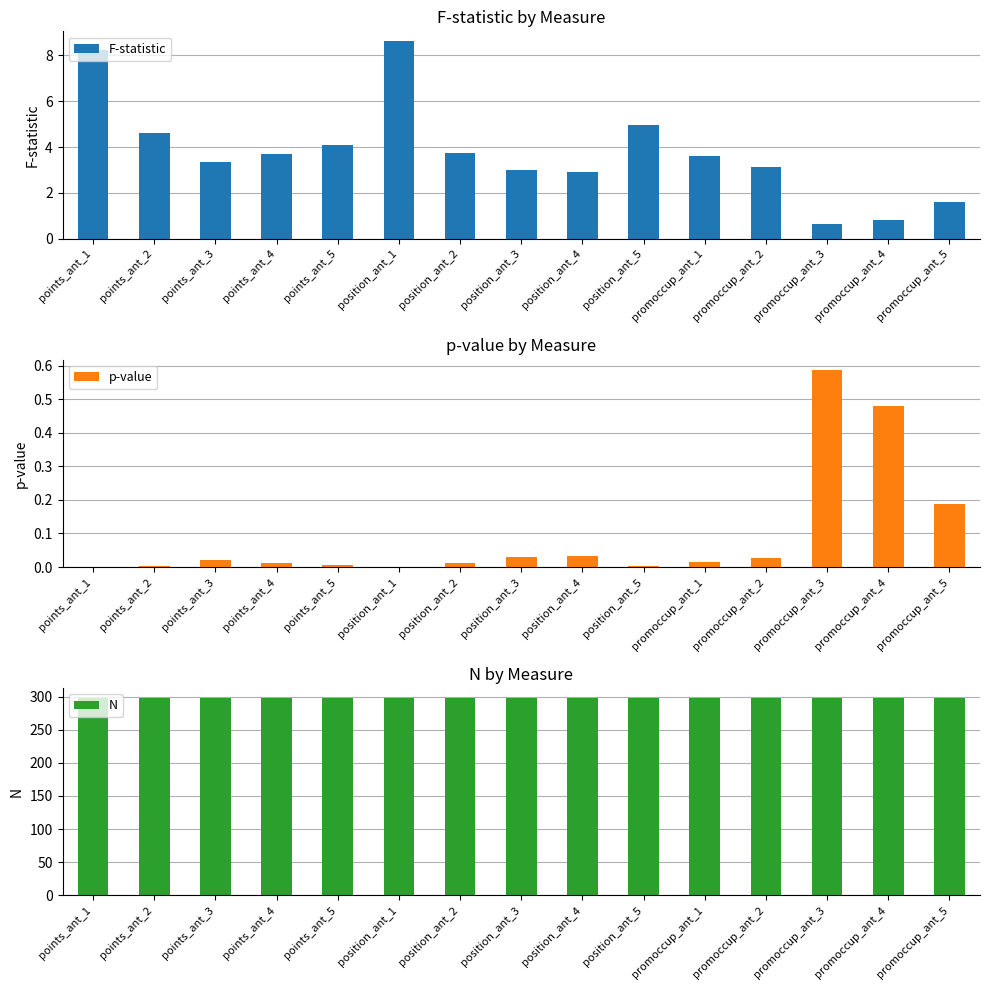

Between position_ant_1 and points_ant_5, which is larger?

position_ant_1